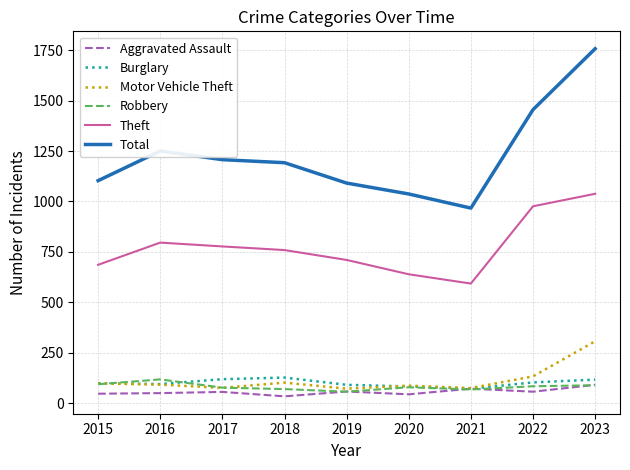

Which series has the widest spread of values?

Total